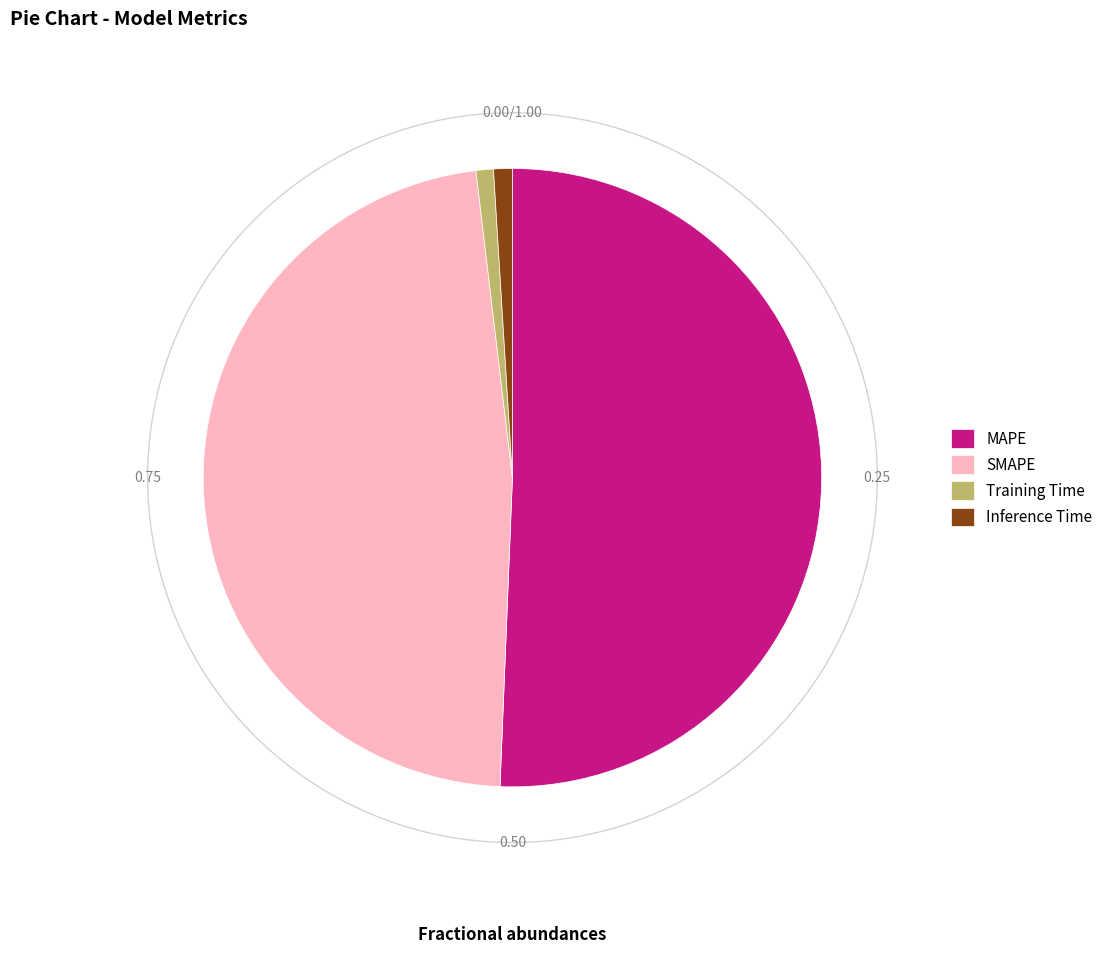

What portion of the pie excludes SMAPE?

52.5%